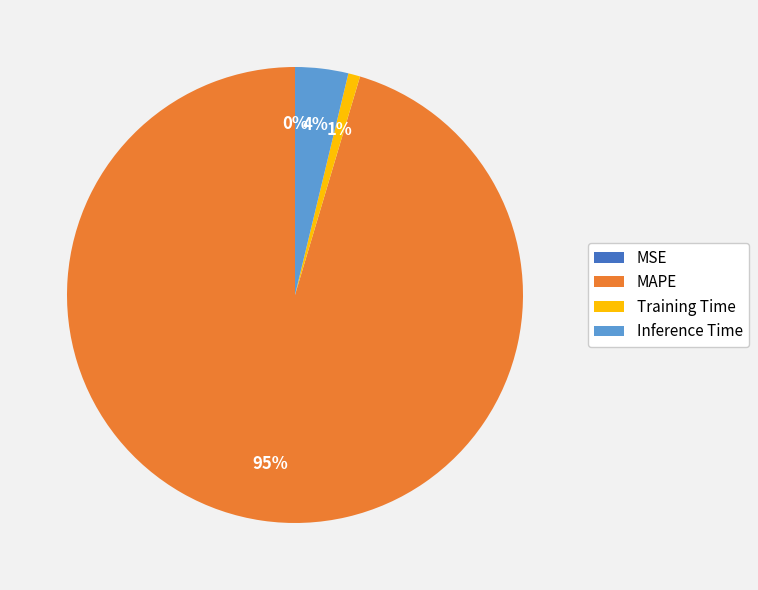

Do MAPE and Inference Time together represent more than half of the pie?

Yes